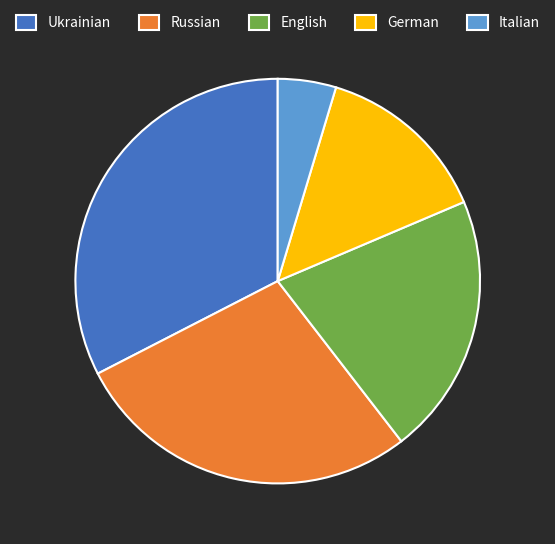

True or false: Russian accounts for 20% of the total.

False